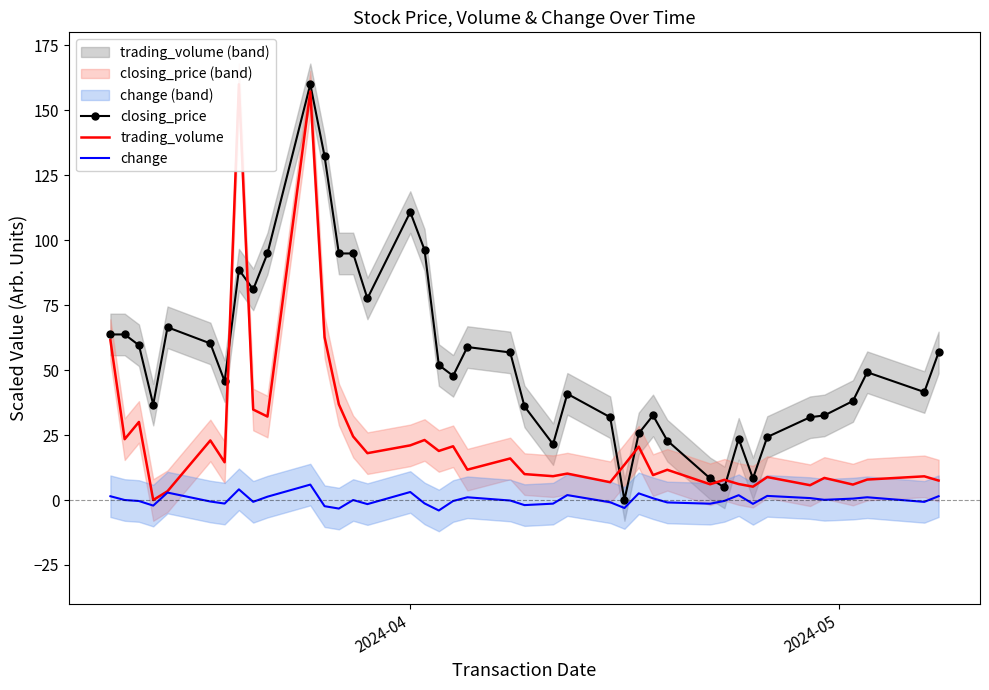

After their last crossing, which series has the higher values: closing_price or trading_volume?

closing_price